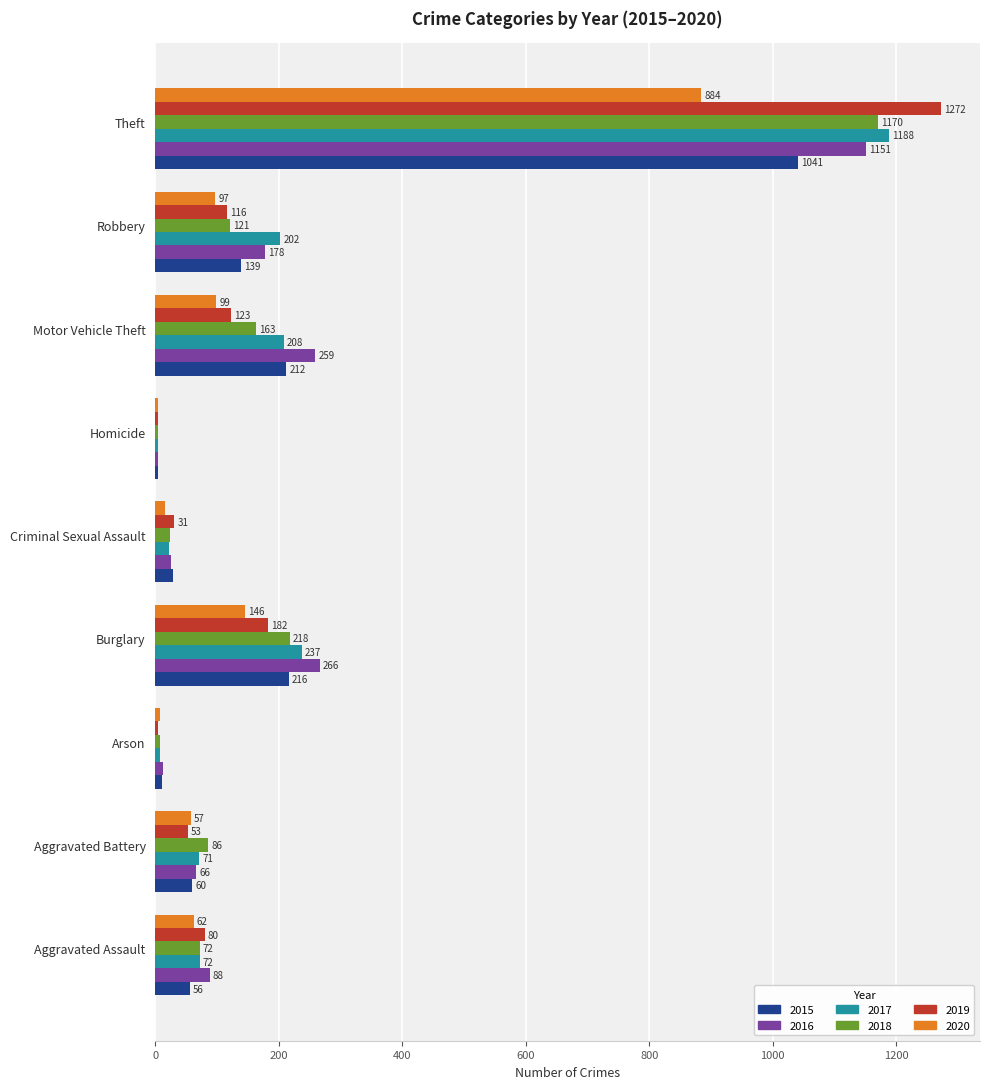

What is the sum of the 2020 values at Burglary and Criminal Sexual Assault?

162